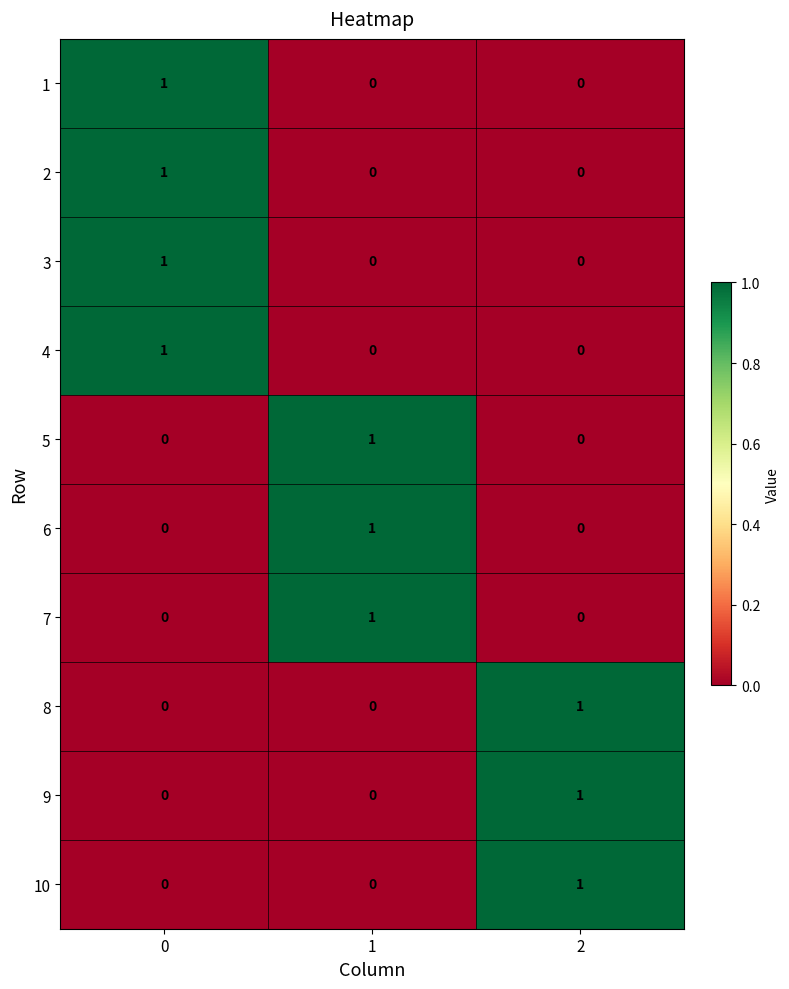

Is it true that 2 equals 0 at 0?

False